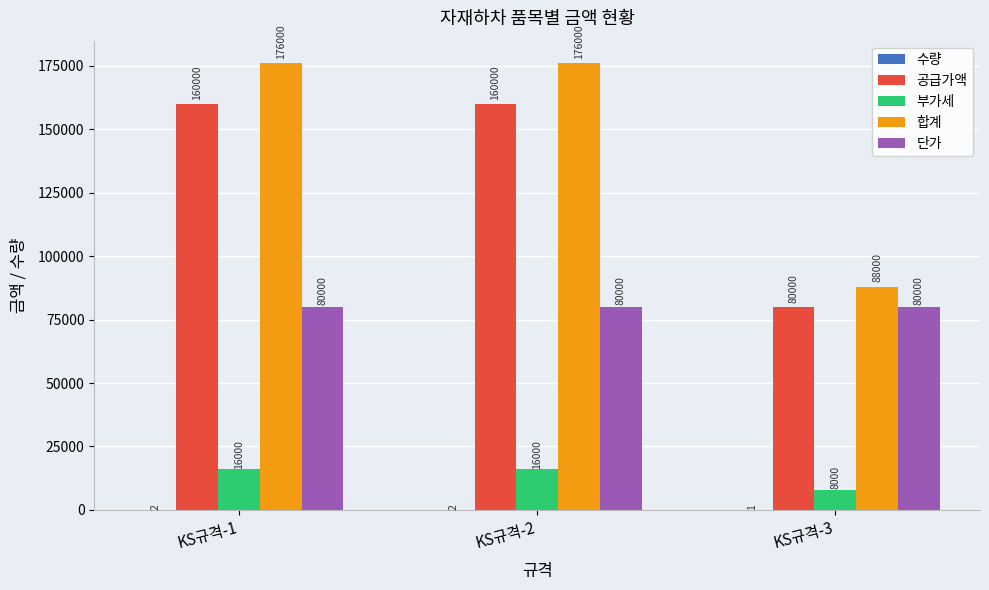

Count the number of data series in this chart.

5